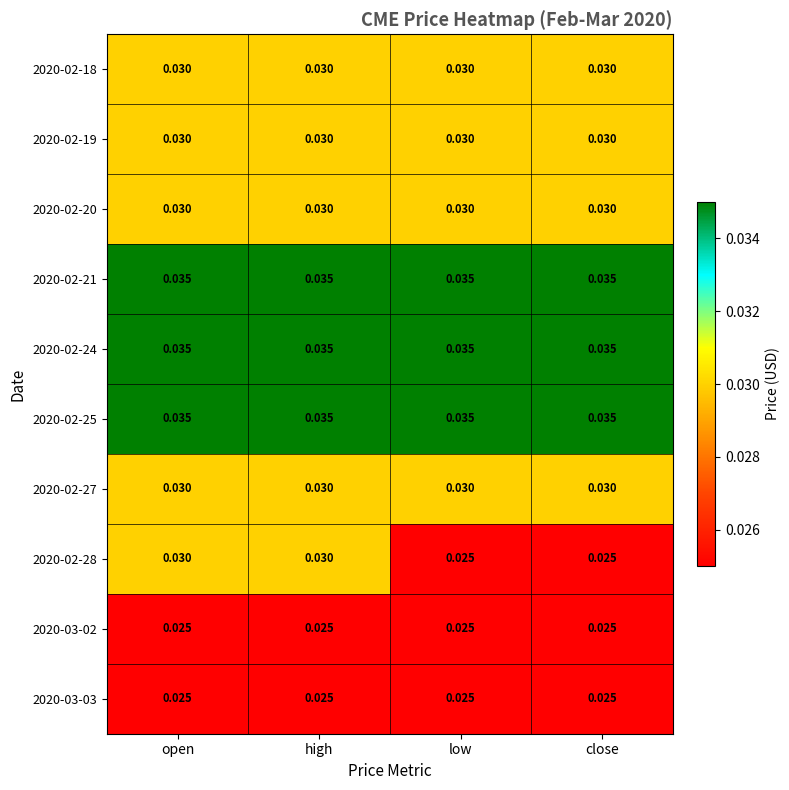

Is the value of 2020-02-24 at high greater than the value of 2020-02-19 at close?

Yes